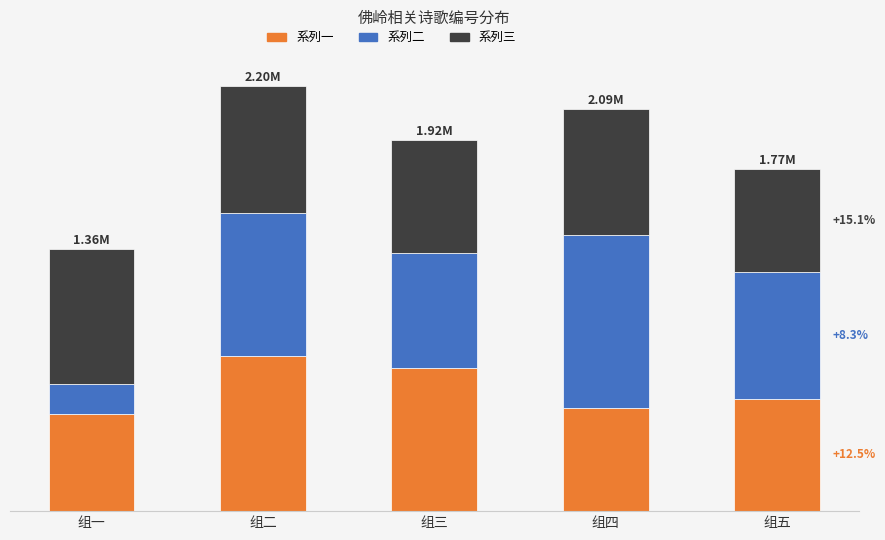

Is it true that 系列2 equals 743363 at 组二?

True